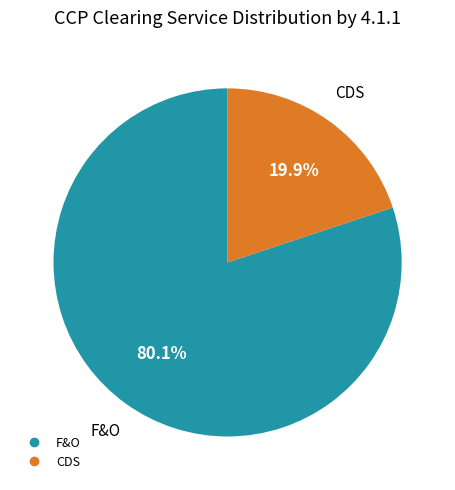

Which slice is the smallest?

CDS